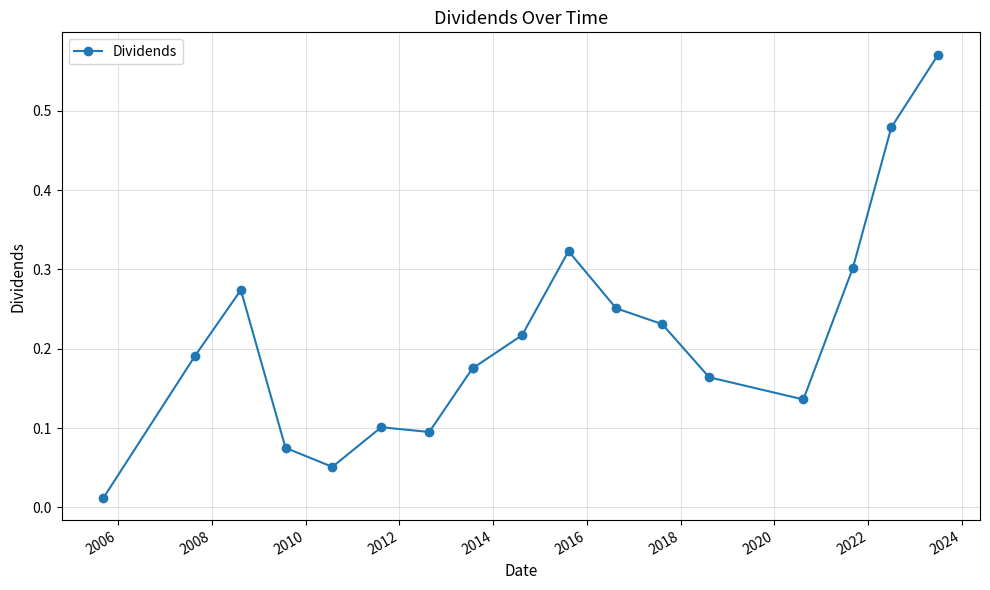

What is the greatest value displayed?

0.6